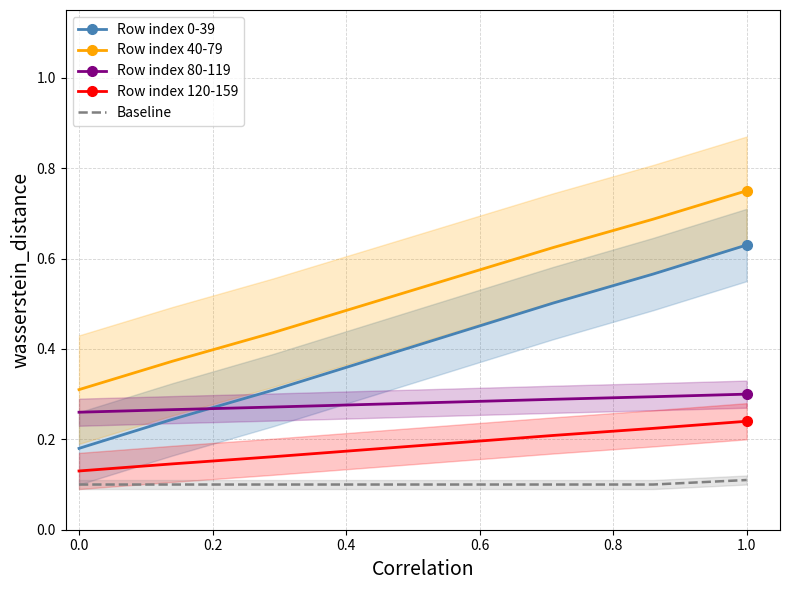

True or false: Baseline has a value of 0.0 at 0.0.

False